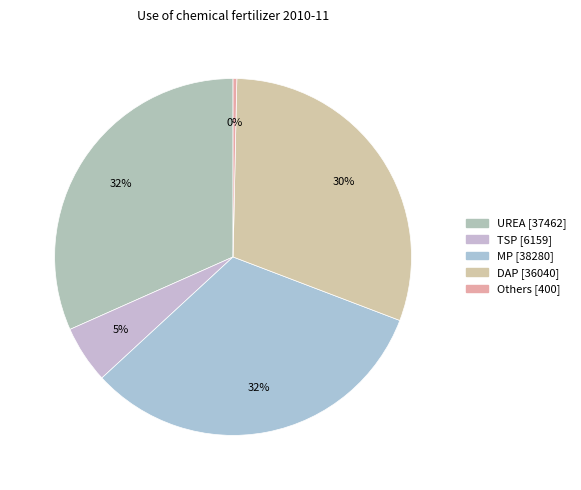

True or false: MP accounts for 32% of the total.

True